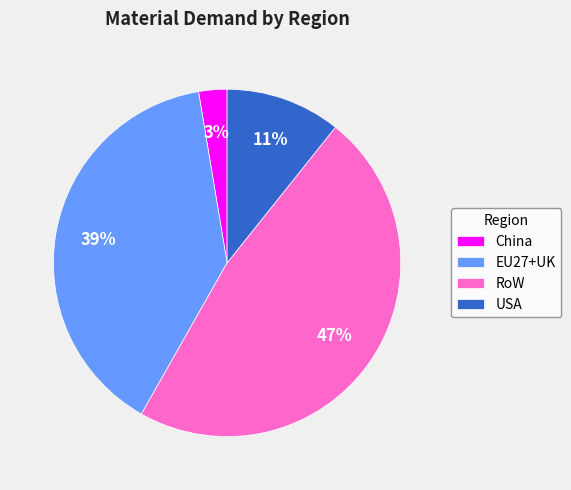

Does any single category account for the majority?

No